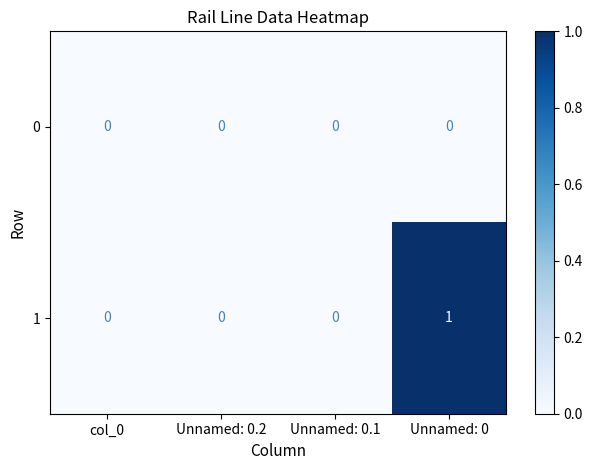

List the series in order of their peak value, highest first.

1, 0